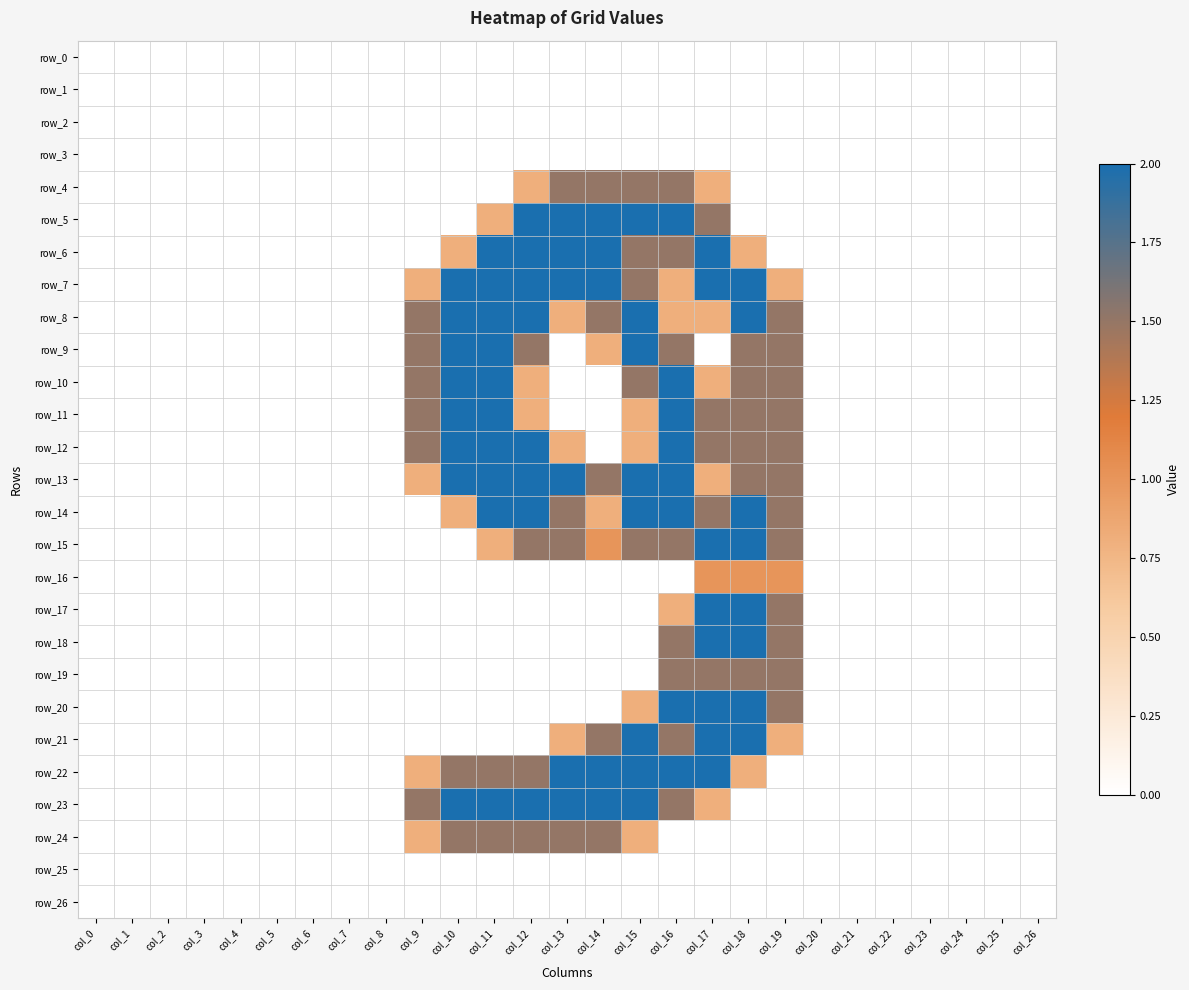

True or false: row_14 has a value of -1.4 at col_26.

False